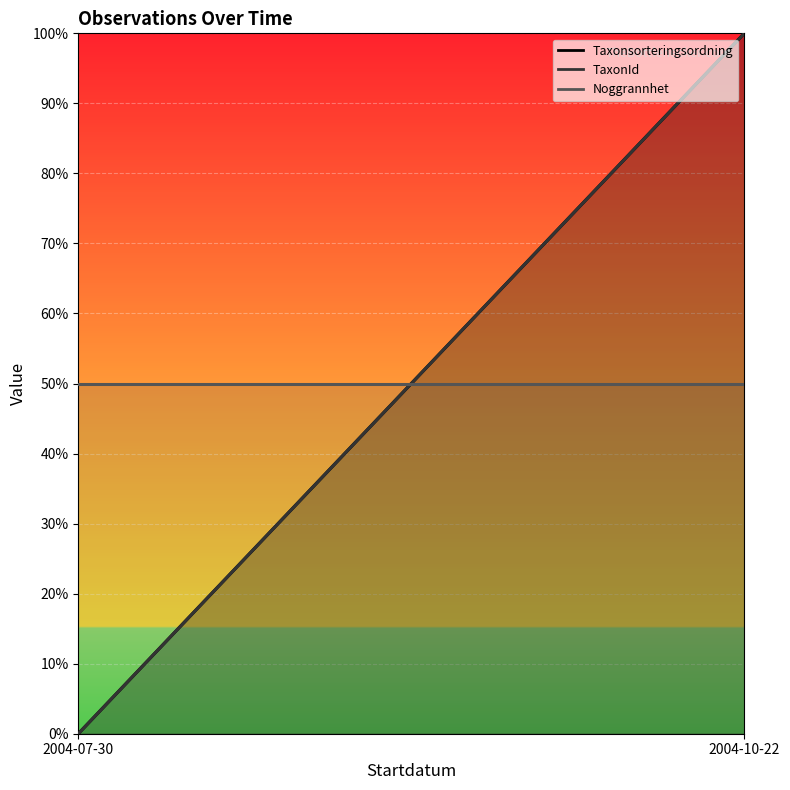

What is the difference between the highest and lowest values at 2004-07-30?

50